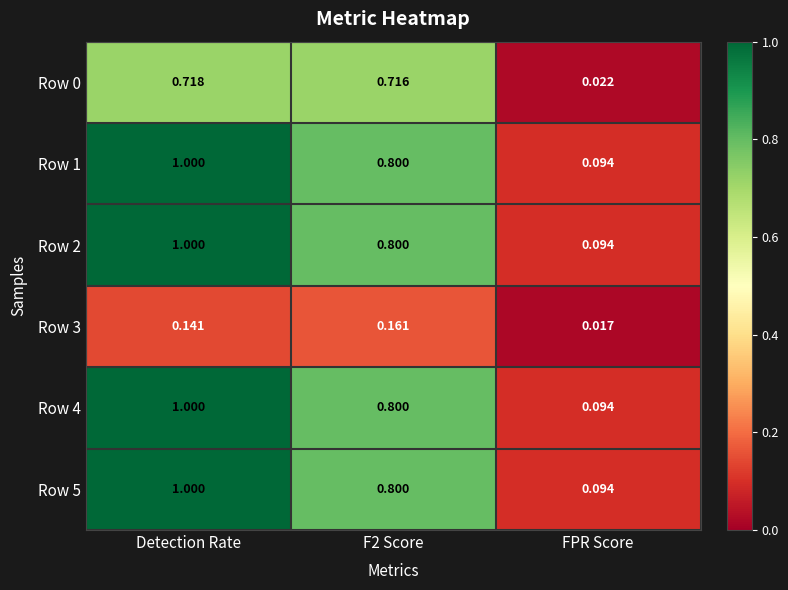

How many data points does each series have?

3